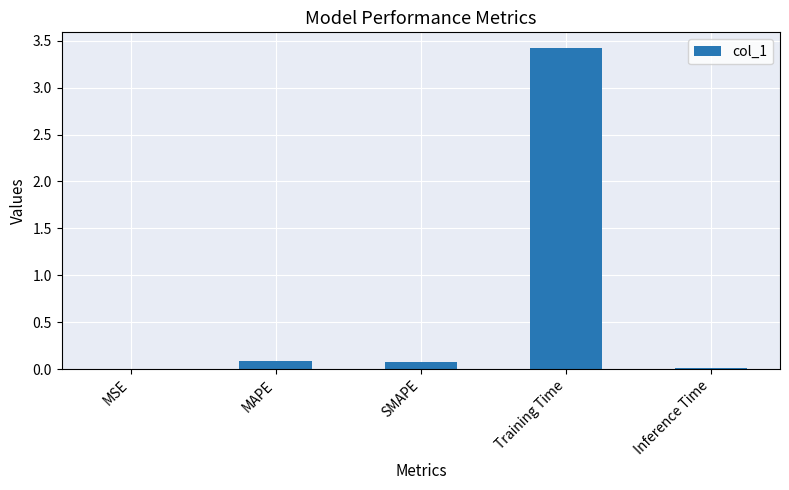

What is the change in value from MAPE to Training Time?

+3.3